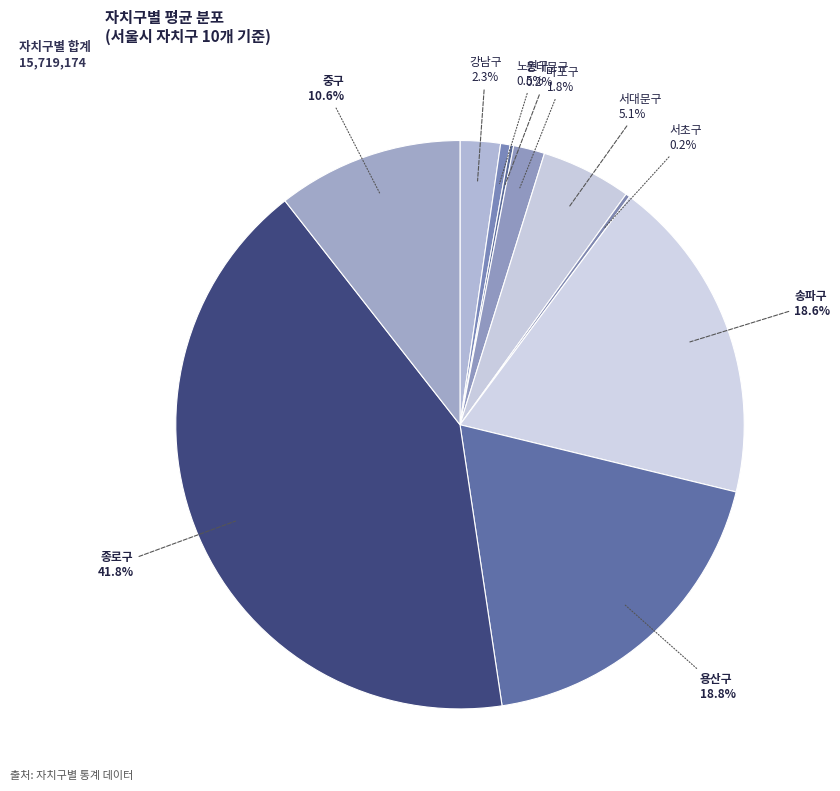

Does 중구 represent more than half of the total?

No